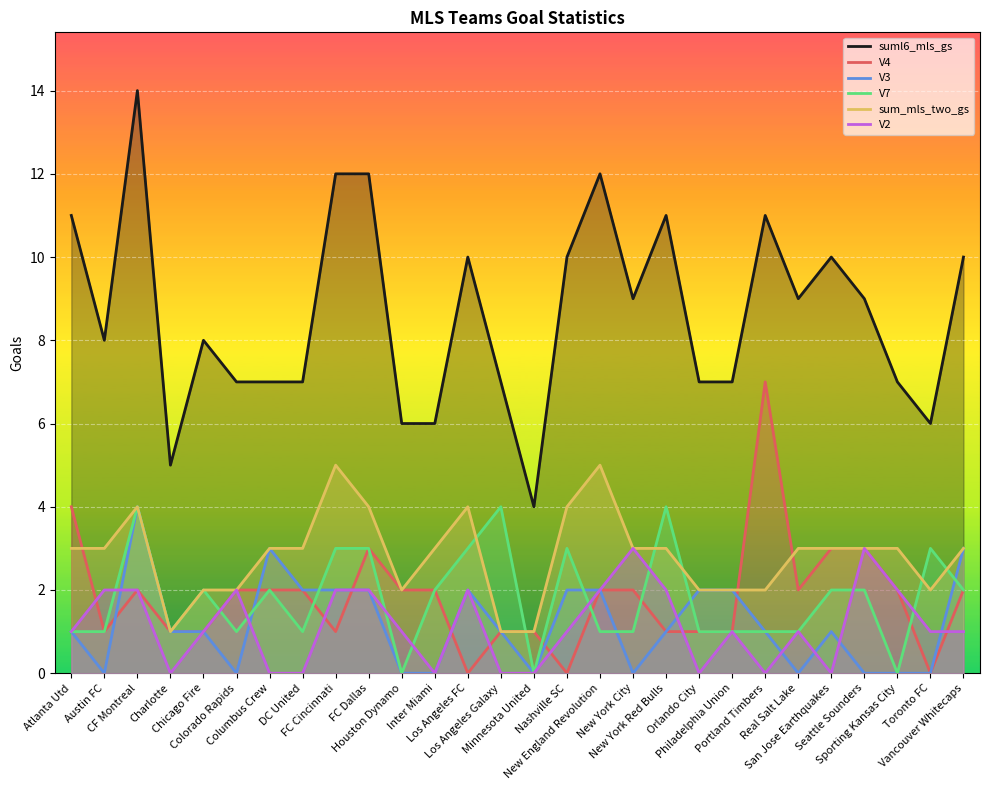

True or false: V3 has more than 1 interior local peaks.

True